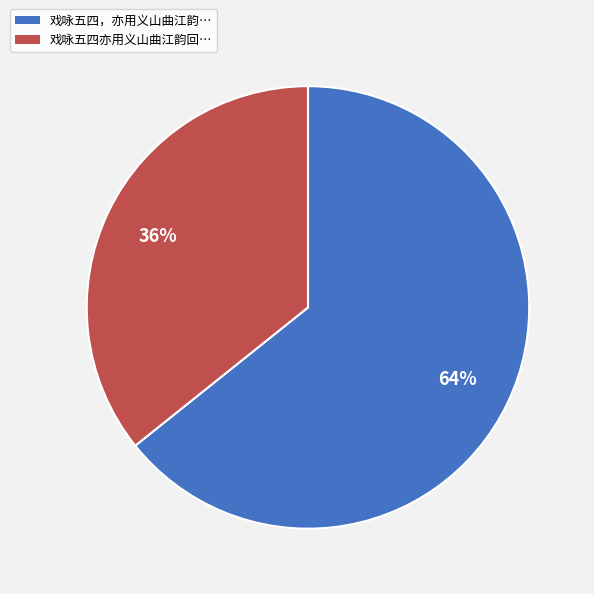

Do 戏咏五四亦用义山曲江韵回… and 戏咏五四，亦用义山曲江韵… together represent more than half of the pie?

Yes